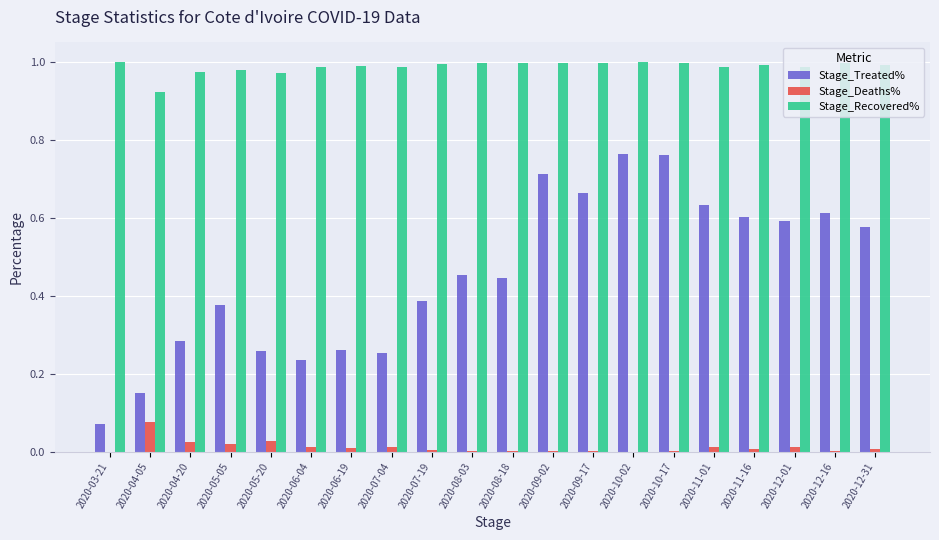

What is the total value across all series at 2020-05-20?

1.3